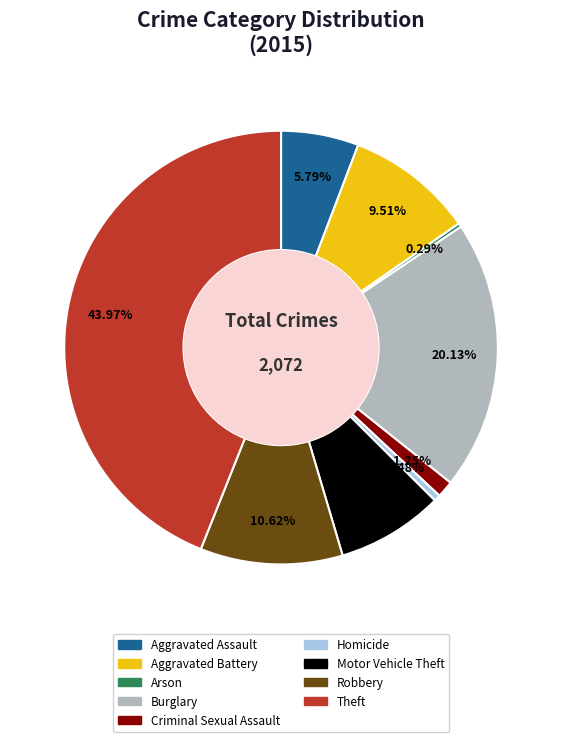

Do Arson and Homicide together represent more than half of the pie?

No